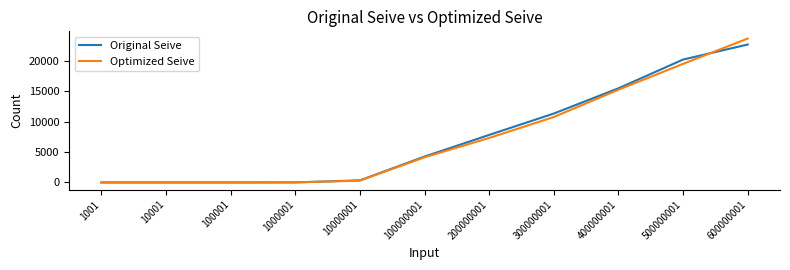

Which series changed the most between 100001 and 300000001?

Original Seive